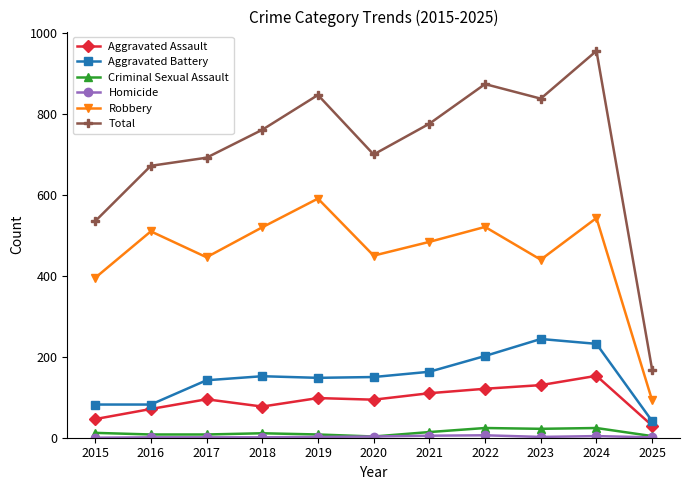

Which series has the widest spread of values?

Total